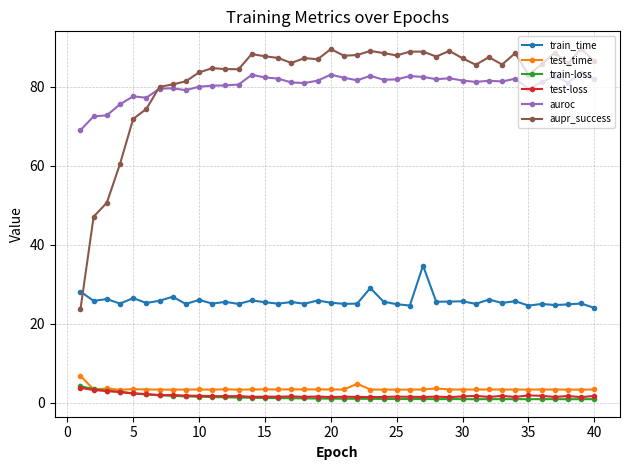

How many lines are shown in the chart?

6